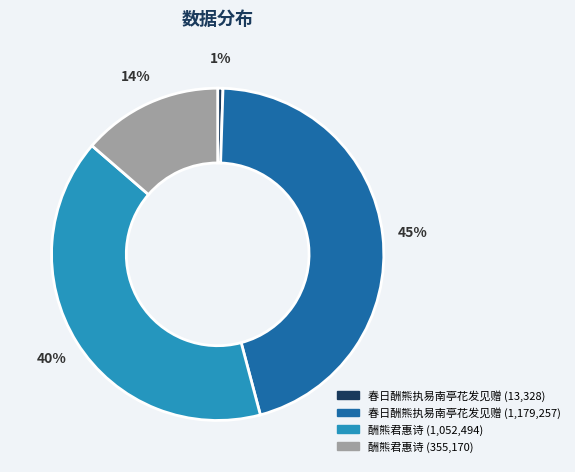

Does any single category account for the majority?

No